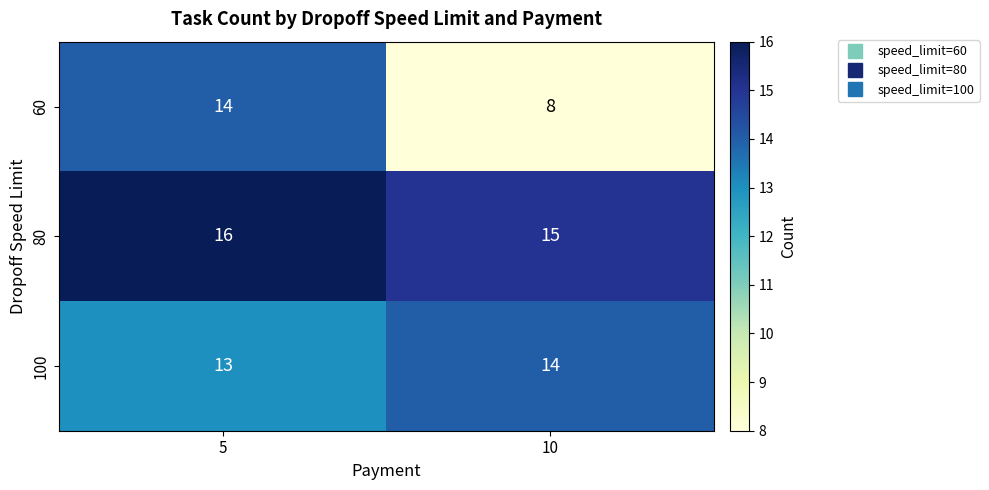

Which series has the largest total across all categories?

80